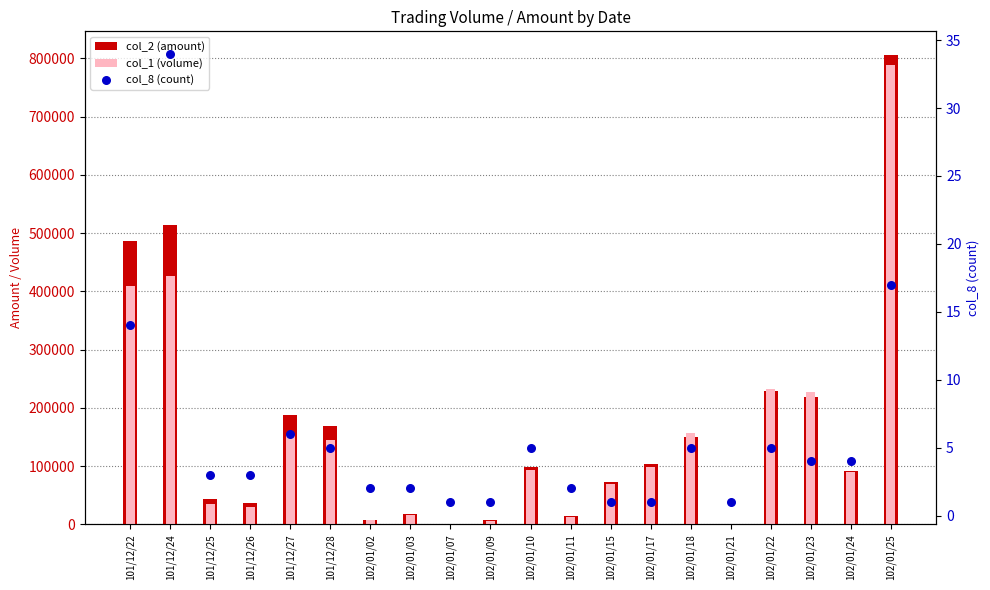

What are all the series names shown in the legend?

col_2 (amount), col_1 (volume), col_8 (count)